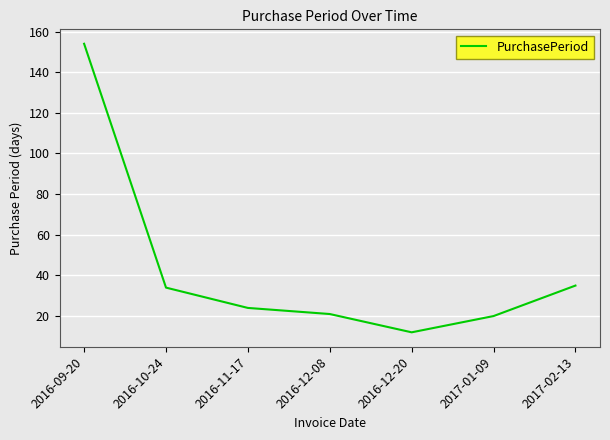

What is the change in value from 2016-12-20 to 2017-02-13?

+23